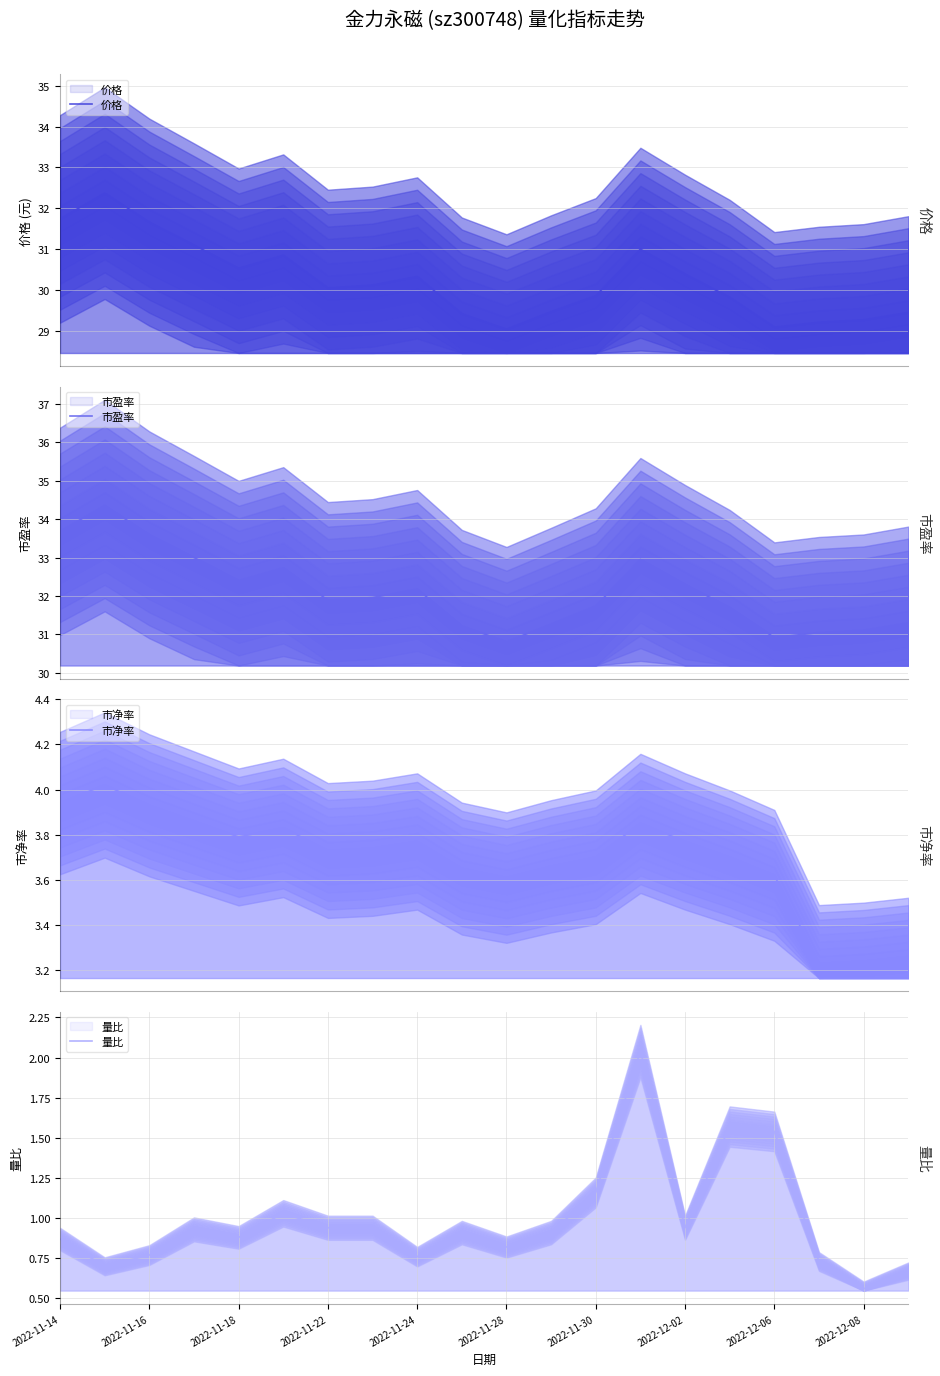

How many series are shown in this chart?

4